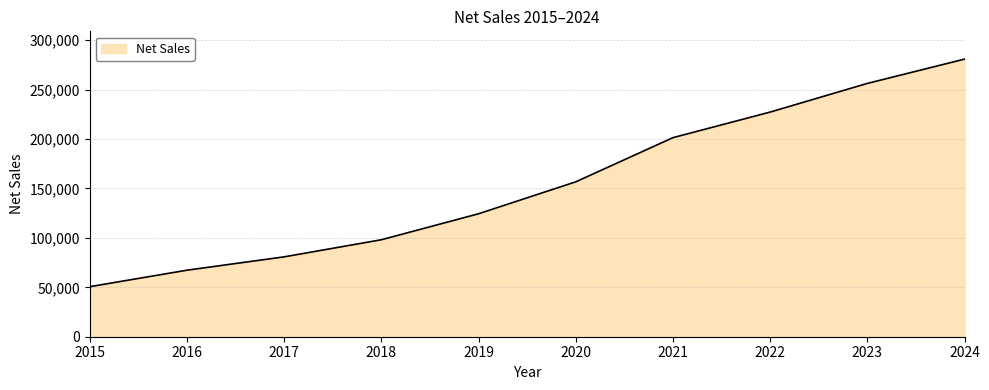

List the labels in order of value, smallest first.

2015, 2016, 2017, 2018, 2019, 2020, 2021, 2022, 2023, 2024